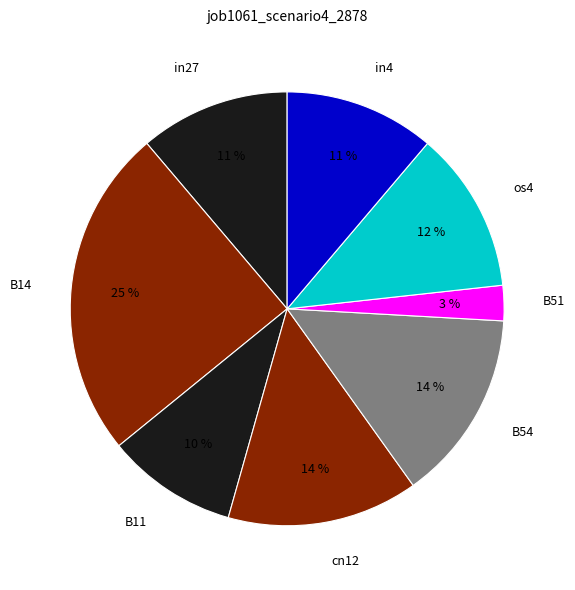

Does os4 represent more than half of the total?

No